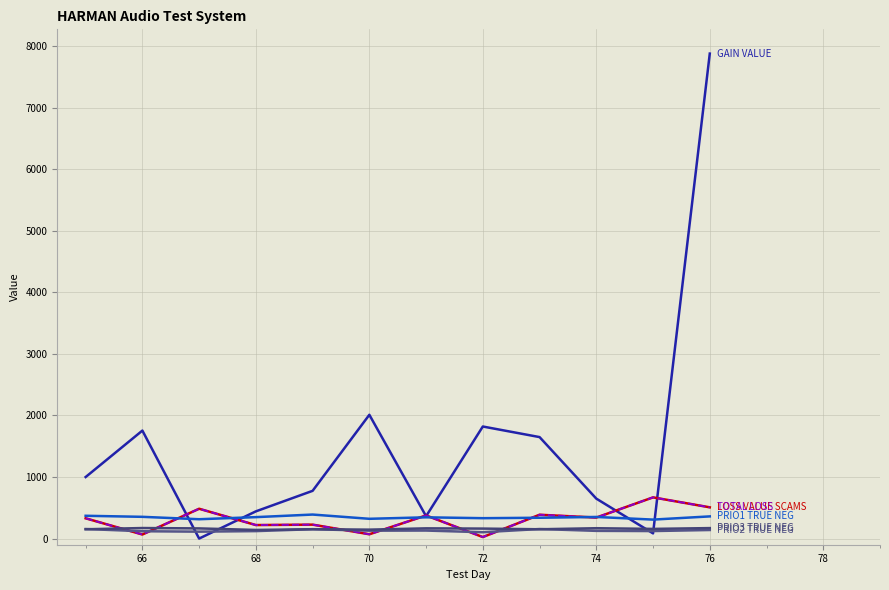

Does the chart have visible grid lines?

Yes